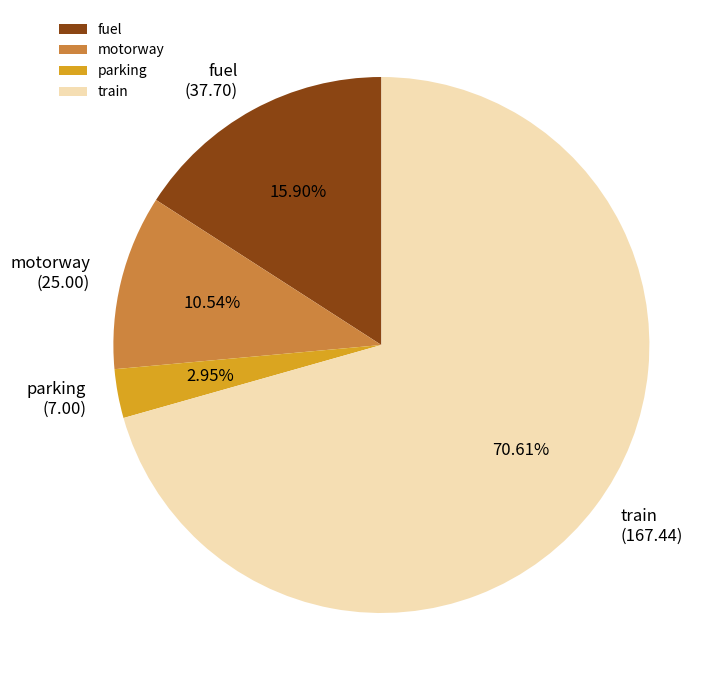

Between motorway and train, which is larger?

train